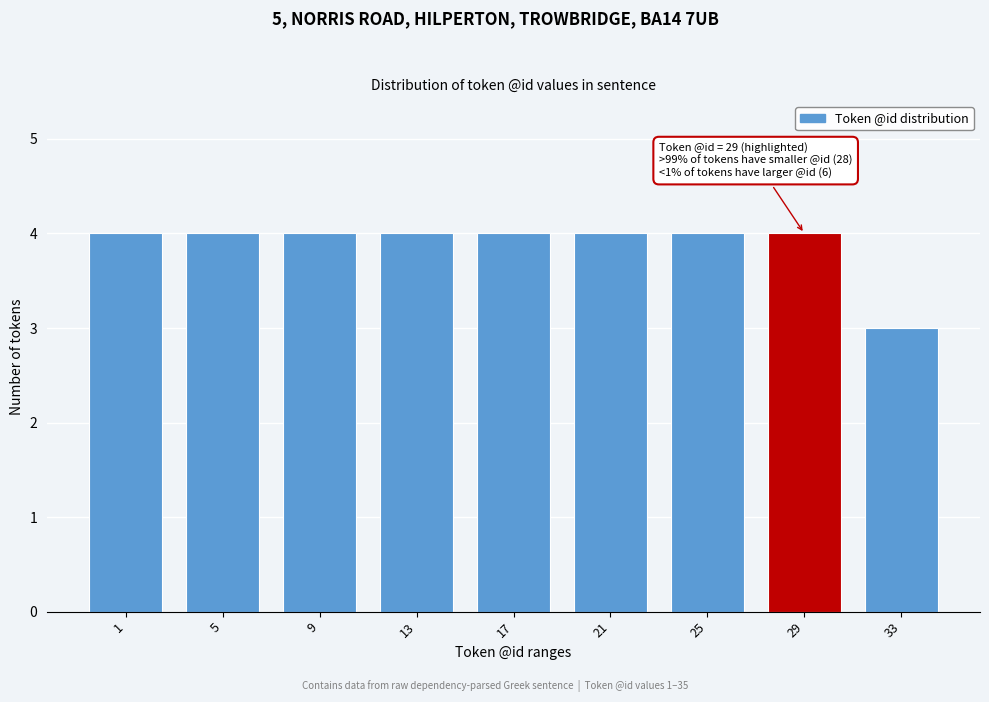

Reading right to left, transcribe all the data shown in this chart.

33=3	29=4	25=4	21=4	17=4	13=4	9=4	5=4	1=4